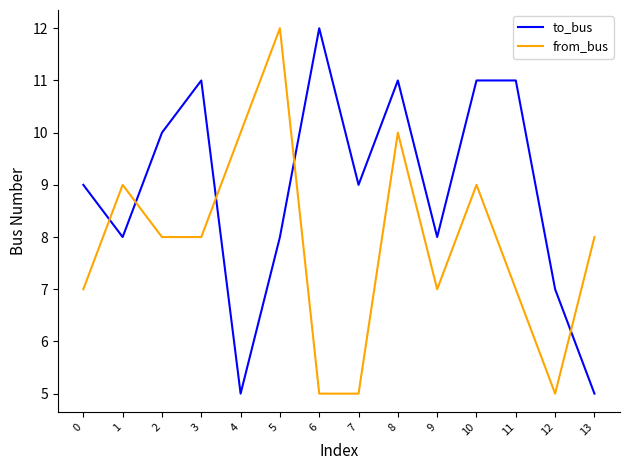

The to_bus series shows 8 at 5. True or false?

True